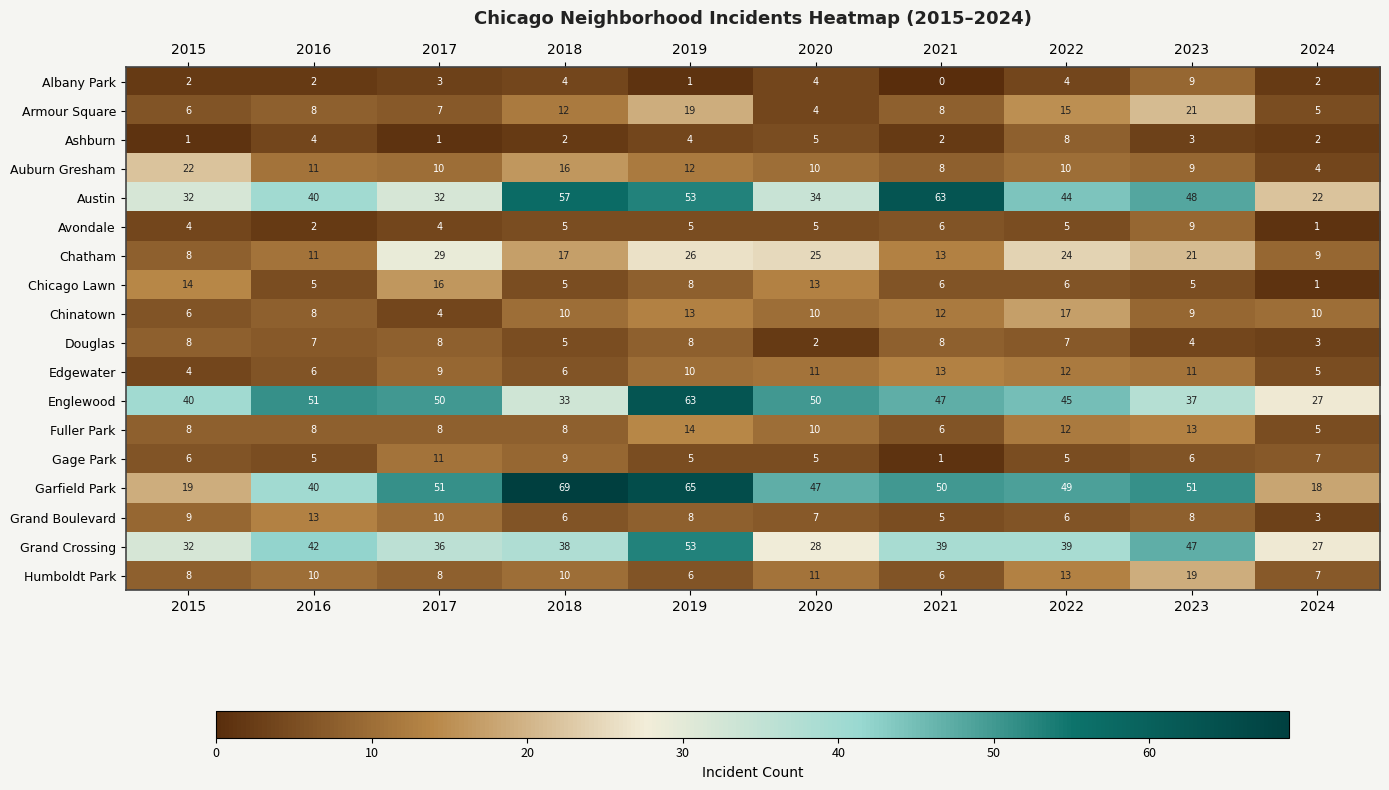

Which series has the largest total across all categories?

Garfield Park